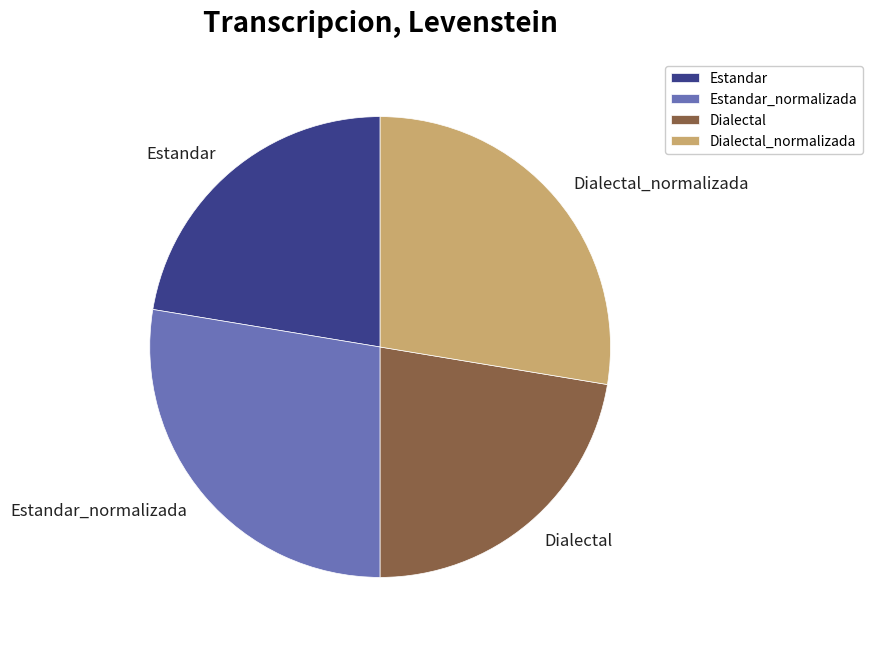

Is it true that Estandar_normalizada is 28% of the pie?

True